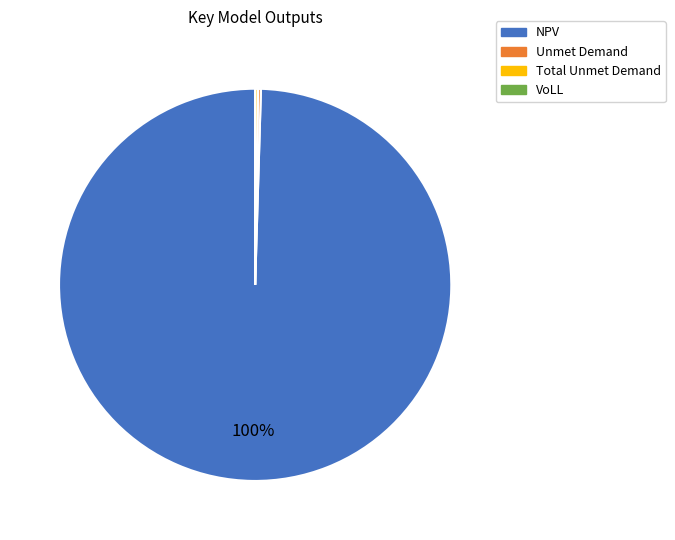

Which category has the biggest portion of the pie?

NPV